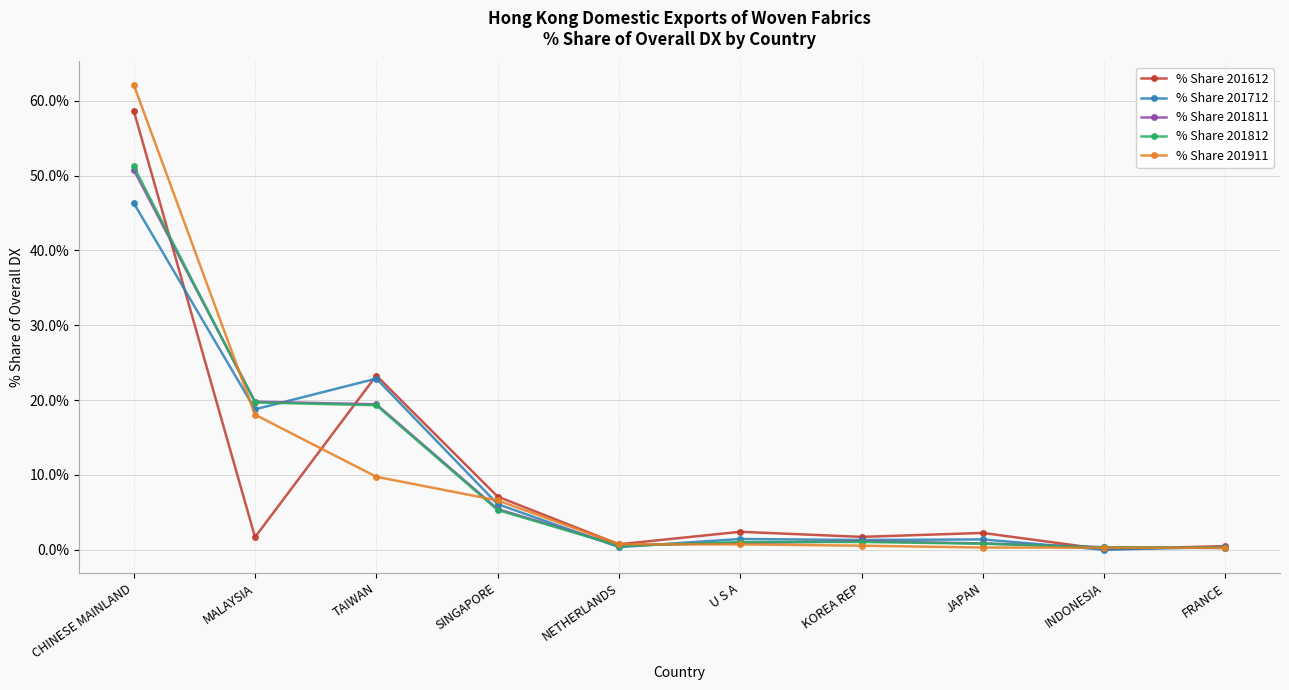

What value does the % Share 201911 series have at U S A?

0.7